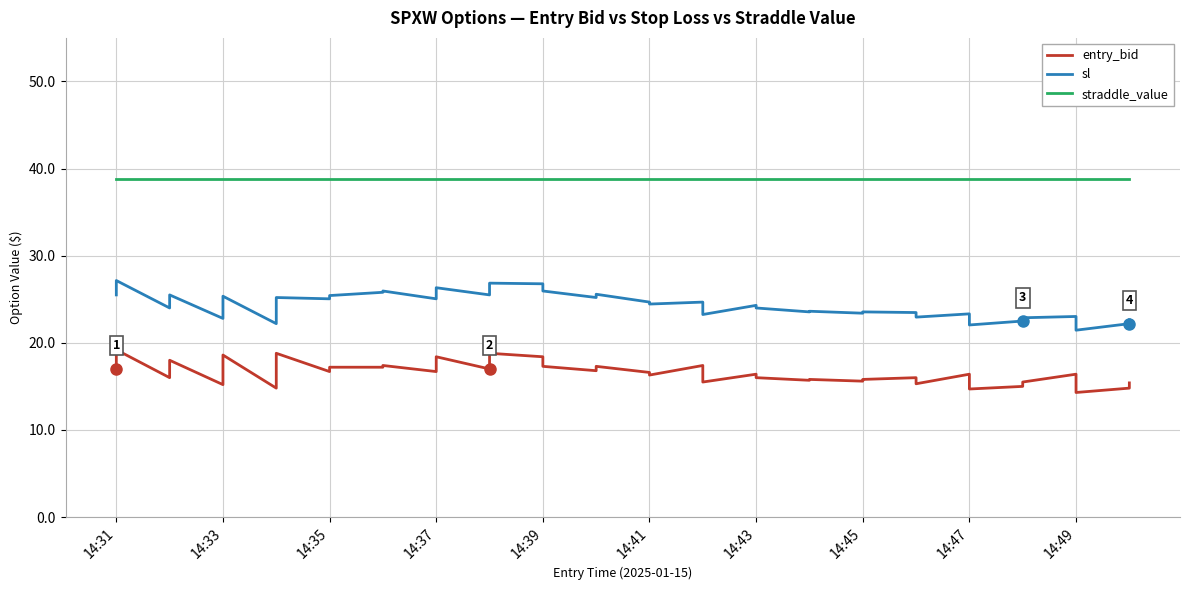

The straddle_value series shows 12.5 at 19. True or false?

False